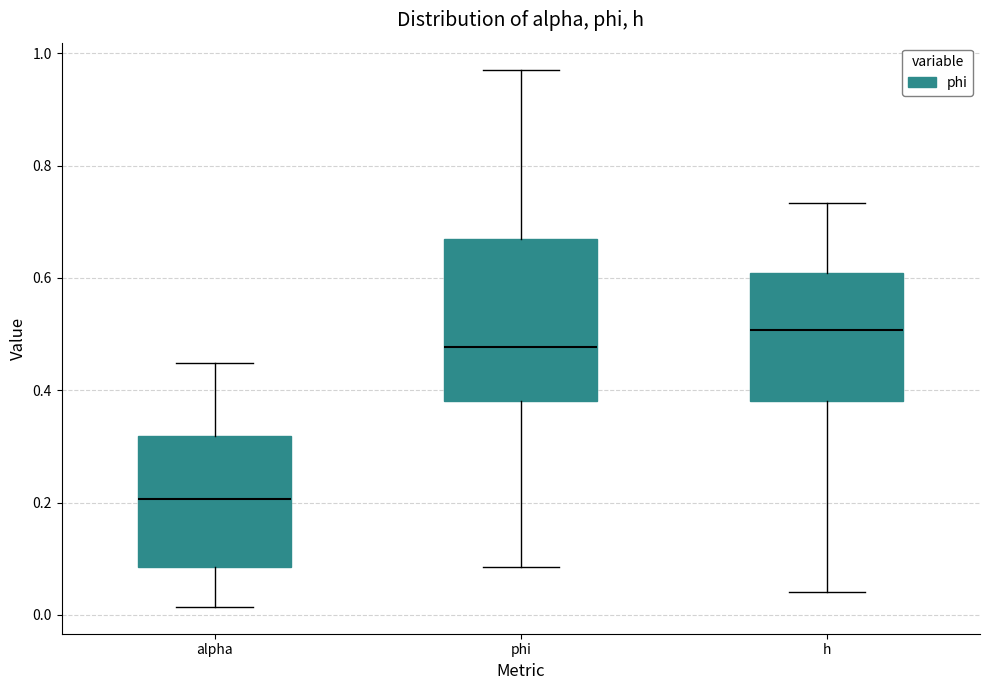

Which box is the tallest, from its lower edge to its upper edge?

phi